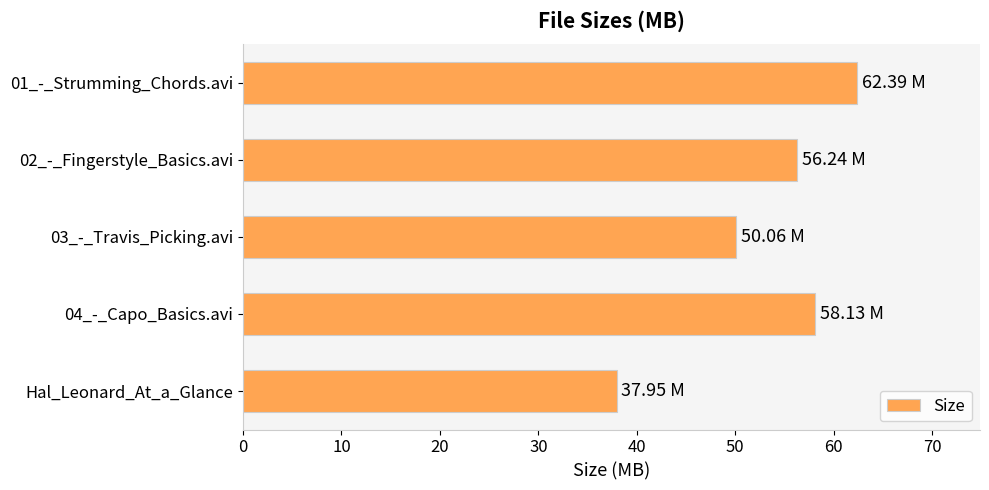

List the labels in order of value, largest first.

01_-_Strumming_Chords.avi, 04_-_Capo_Basics.avi, 02_-_Fingerstyle_Basics.avi, 03_-_Travis_Picking.avi, Hal_Leonard_At_a_Glance